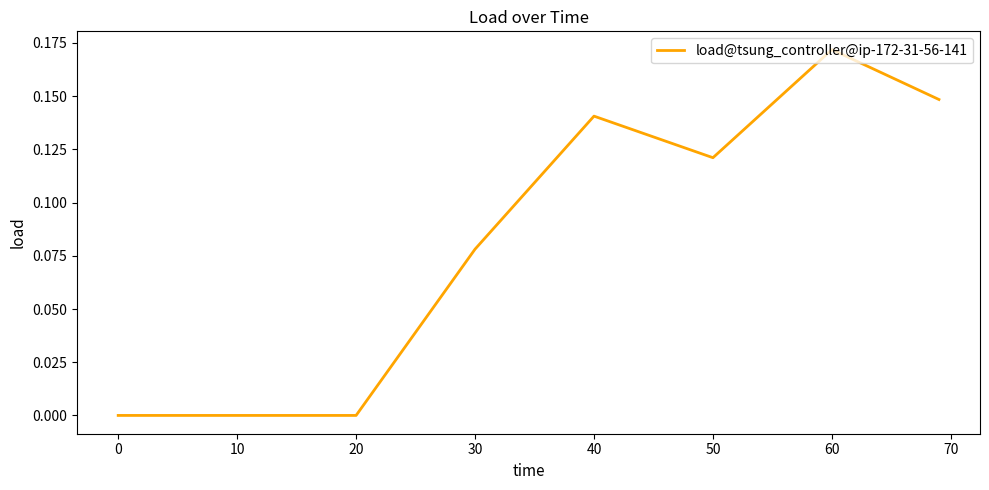

How many lines are shown in the chart?

1